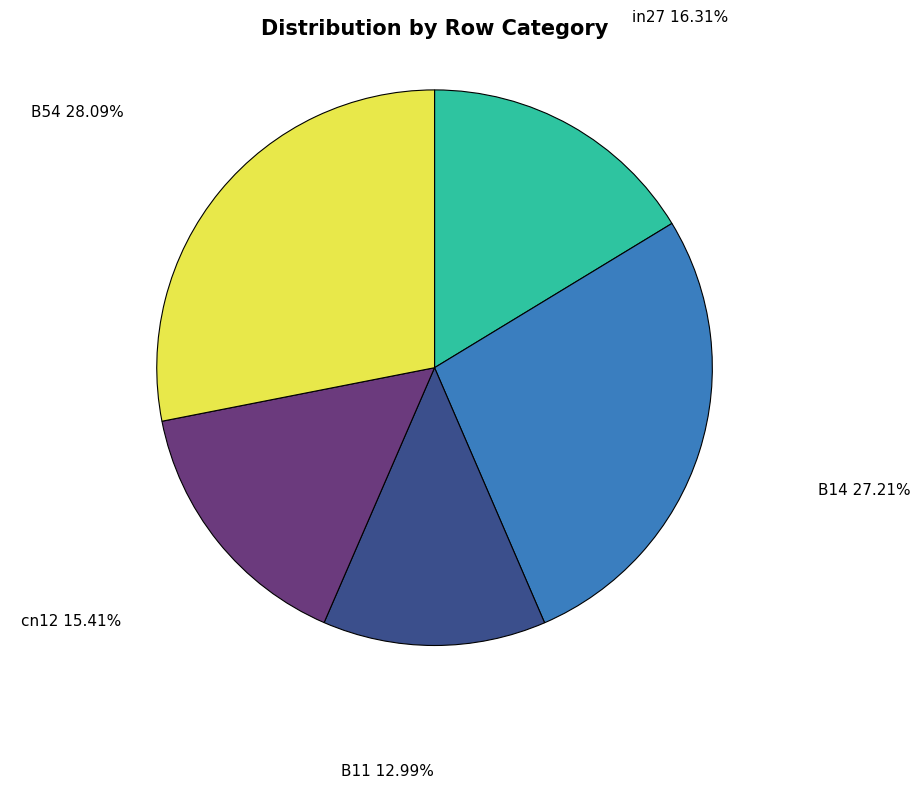

True or false: B14 accounts for 27% of the total.

True